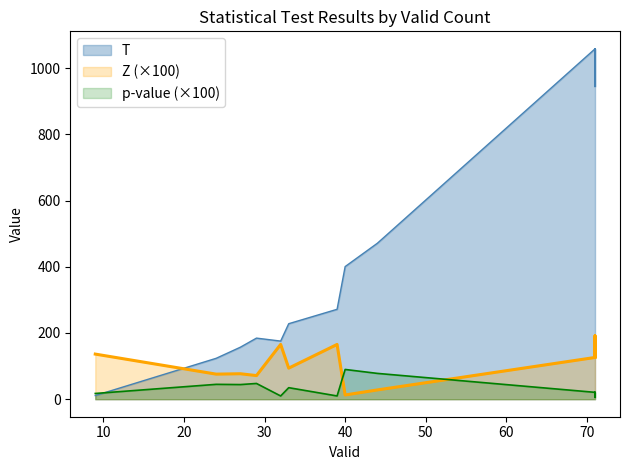

Is it true that T equals 944.0 at 71?

True